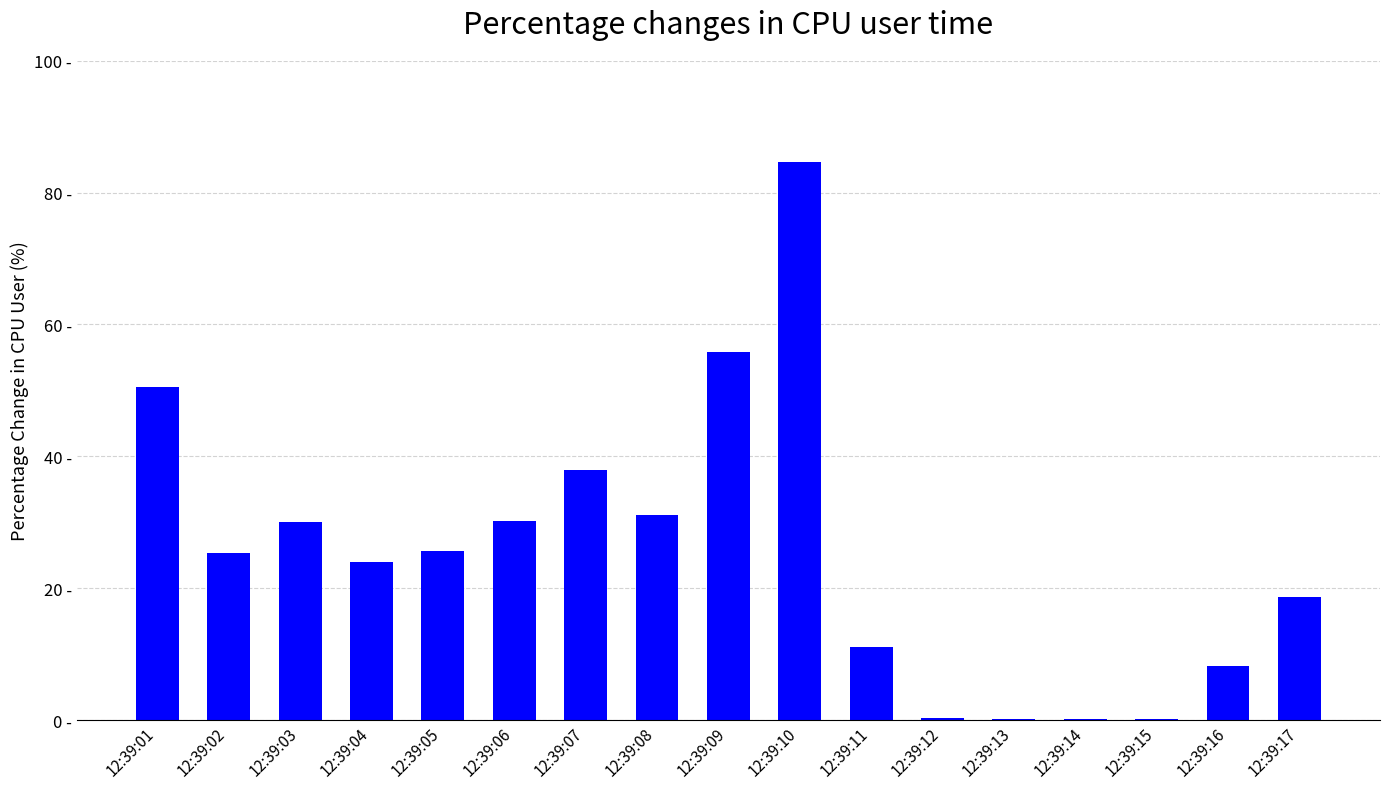

List the labels in order of value, largest first.

12:39:10, 12:39:09, 12:39:01, 12:39:07, 12:39:08, 12:39:06, 12:39:03, 12:39:05, 12:39:02, 12:39:04, 12:39:17, 12:39:11, 12:39:16, 12:39:12, 12:39:14, 12:39:13, 12:39:15